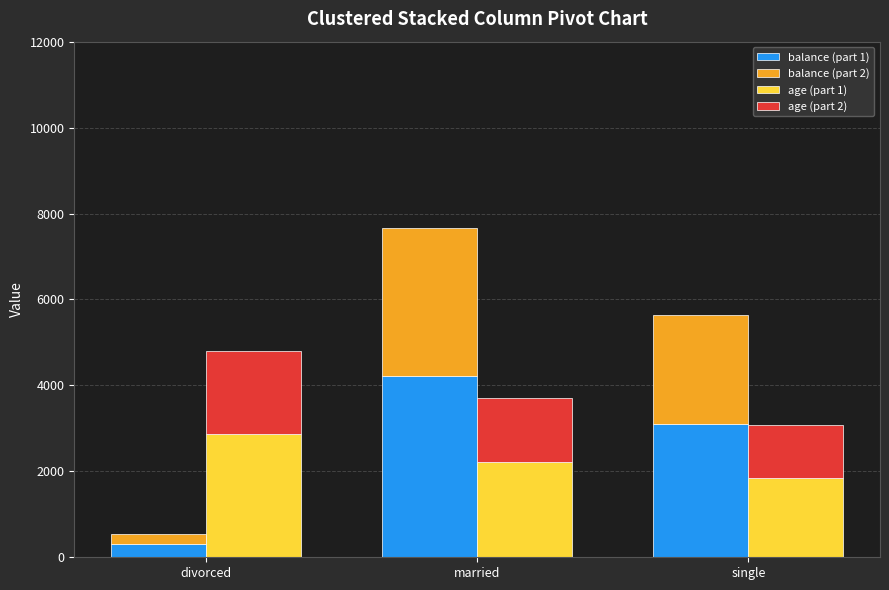

What is the label of the 2nd bar from the right?

married